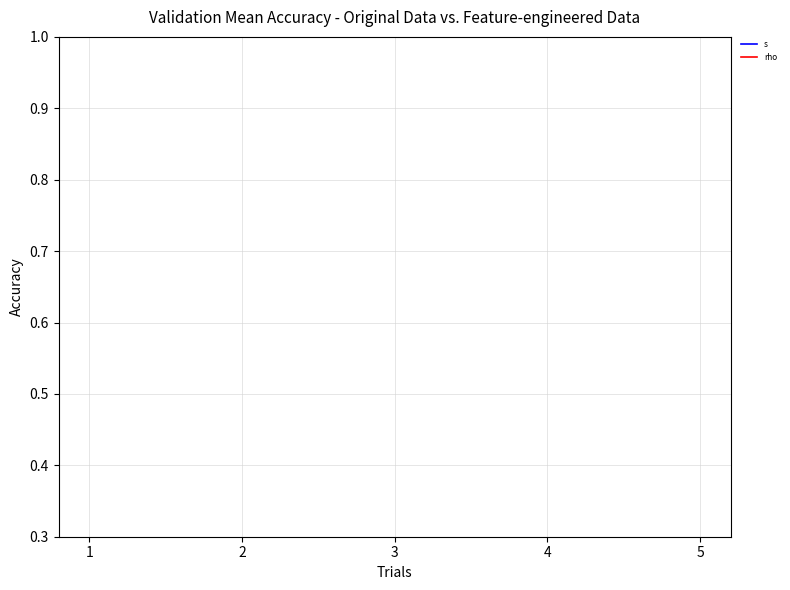

What is the value of the rho point at the 4th from the left?

1